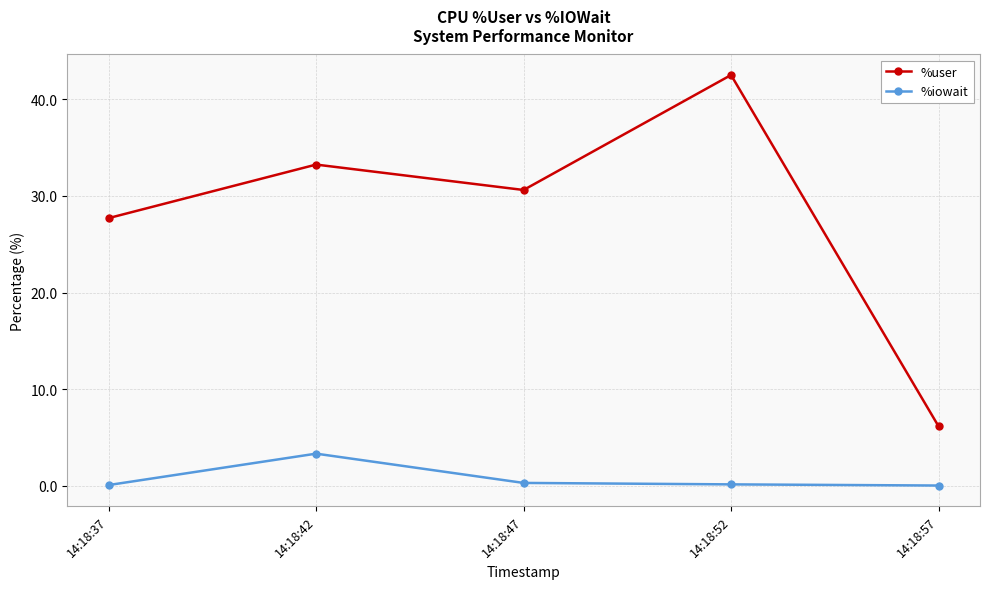

What is the value of the %user point at the 3rd from the left?

30.6